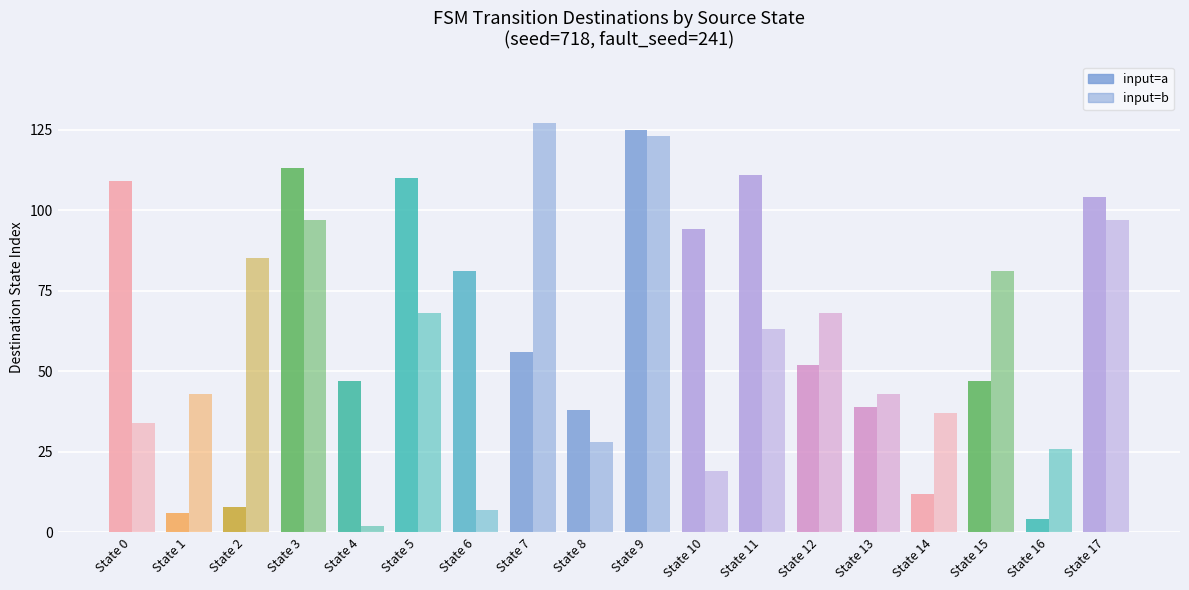

How many bars are there in each group?

2